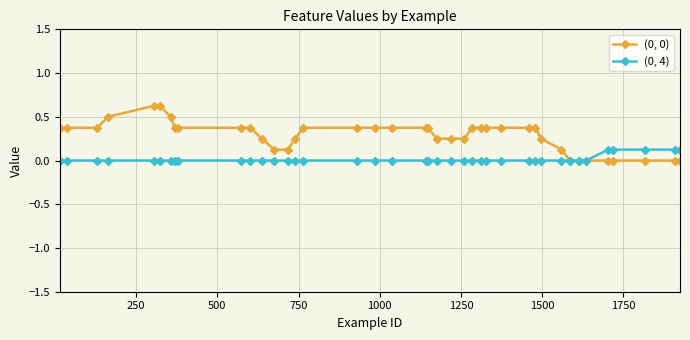

Which series has the largest total across all categories?

(0, 0)